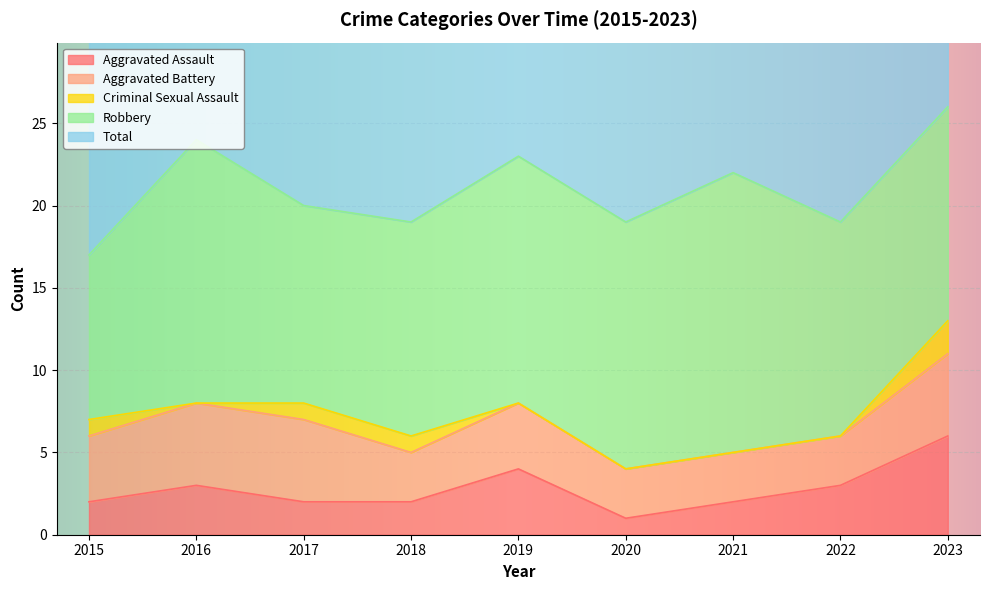

Read the Robbery value at 2022.

13